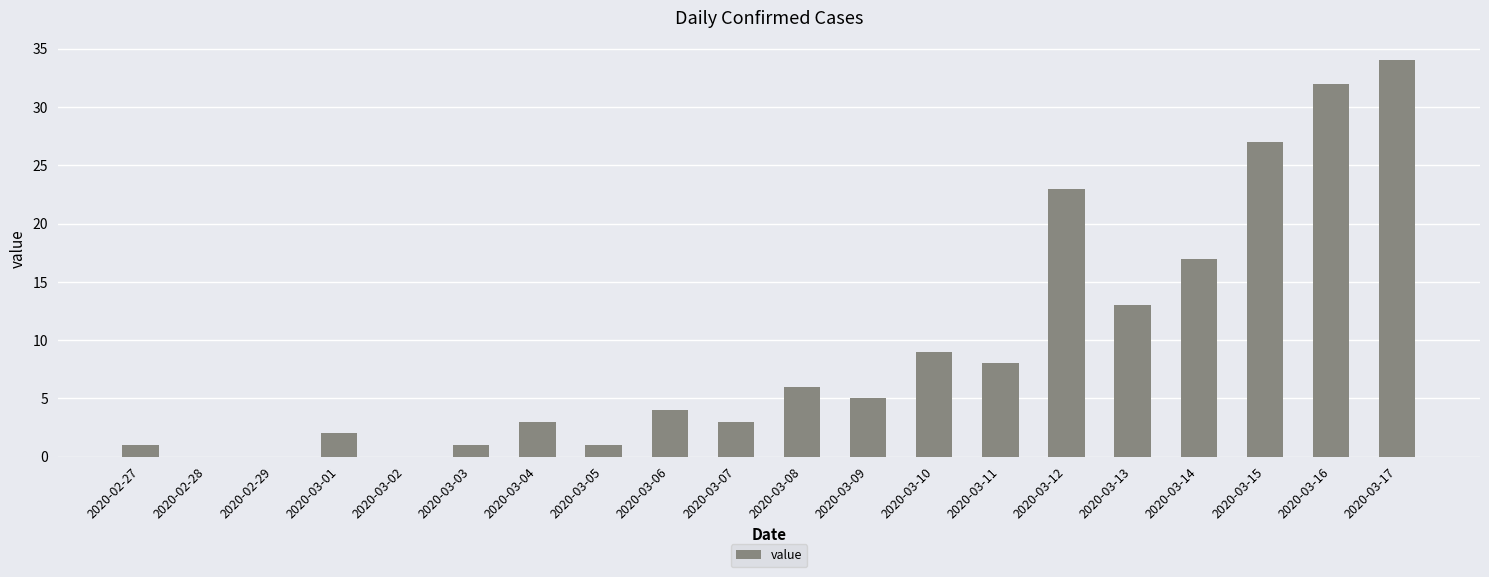

Is it true that the value at 2020-03-13 is 13?

True